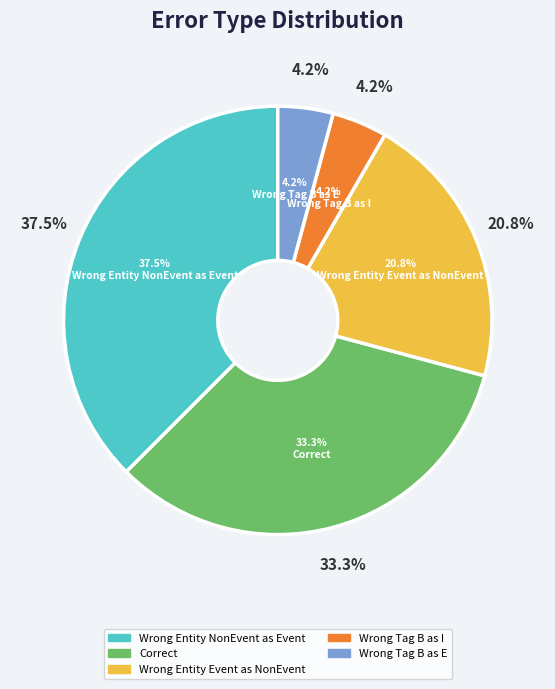

Is there a majority slice in this chart?

No